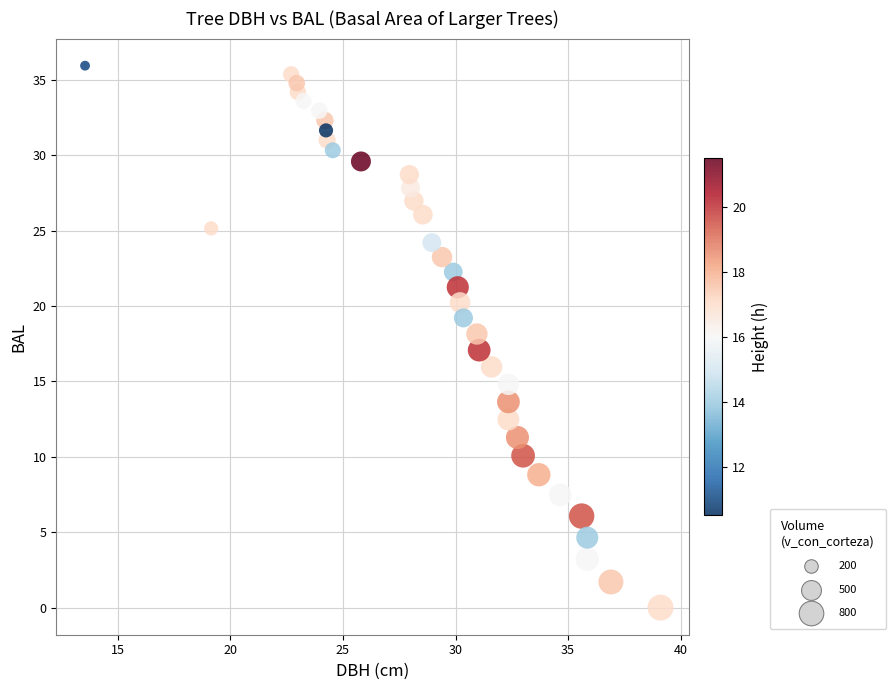

What is the range of X values (max minus min)?

25.6